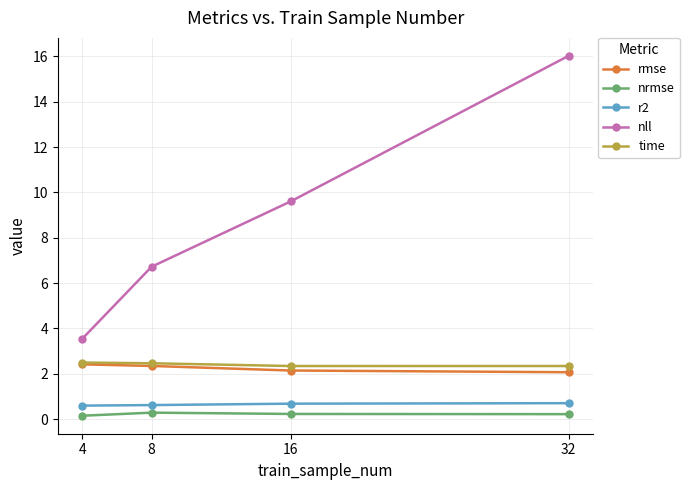

At which category is the sum across all series the highest?

32